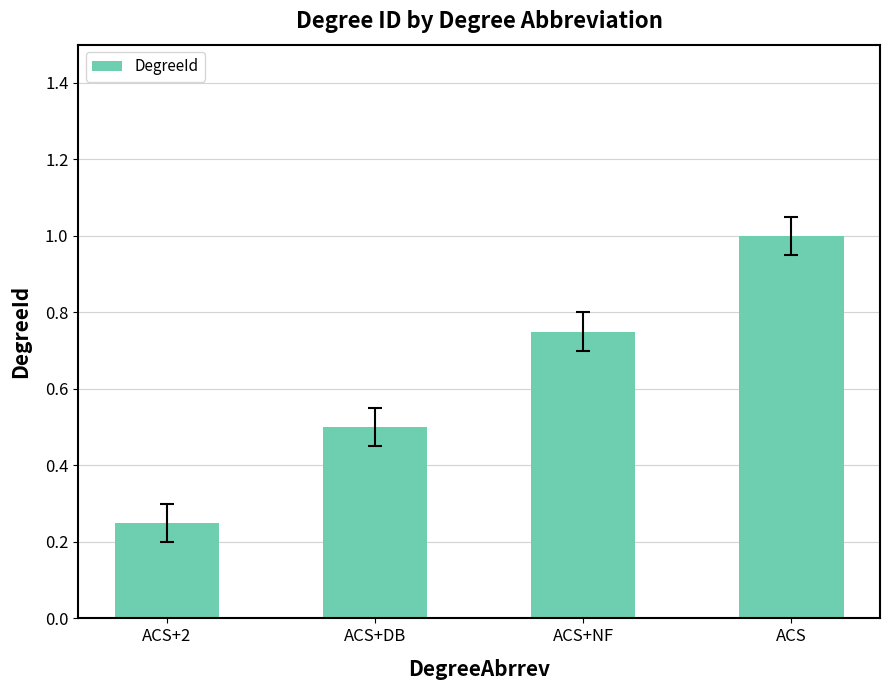

What is the average value?

0.6